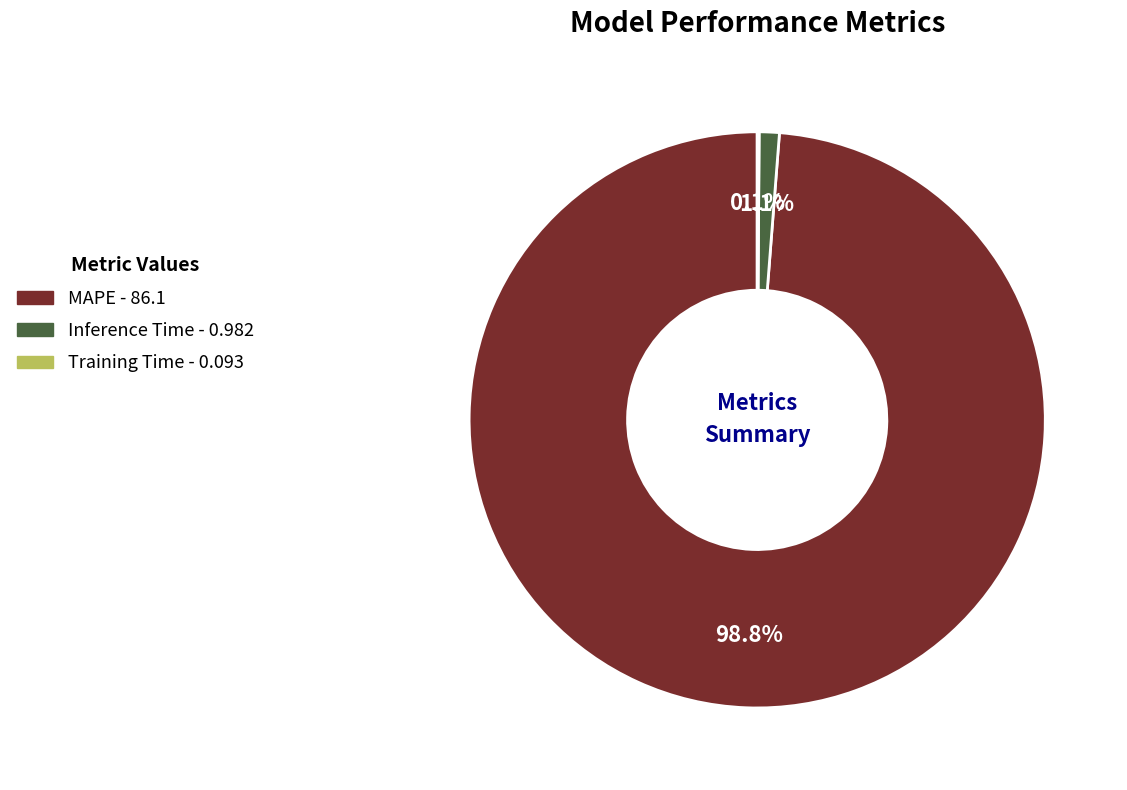

Between MAPE and Inference Time, which is larger?

MAPE